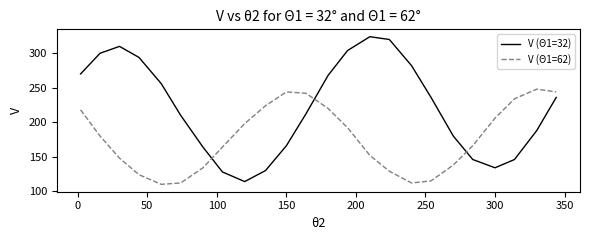

How many lines are shown in the chart?

2